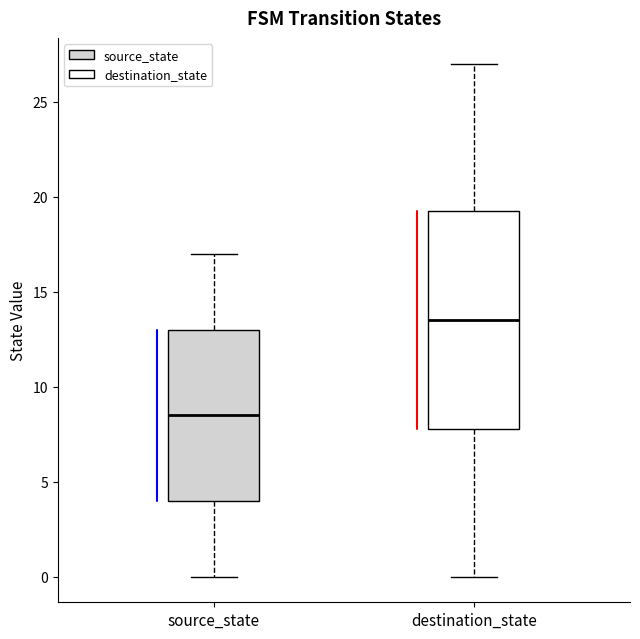

Comparing the boxes themselves (not the whiskers), which one is the tallest?

destination_state